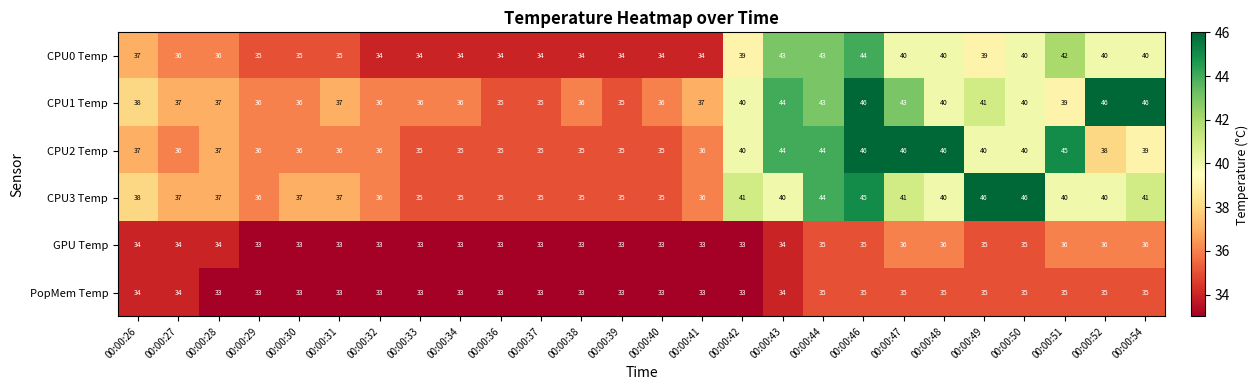

What is the difference between the CPU2 Temp values at 00:00:37 and 00:00:52?

3